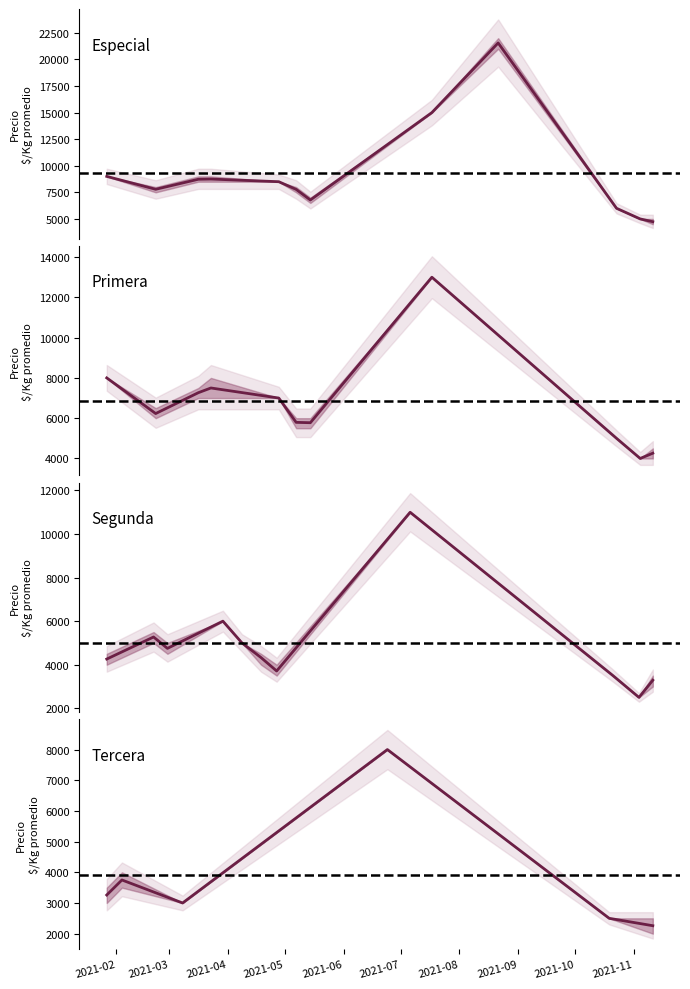

True or false: Segunda and Tercera intersect in this chart.

False